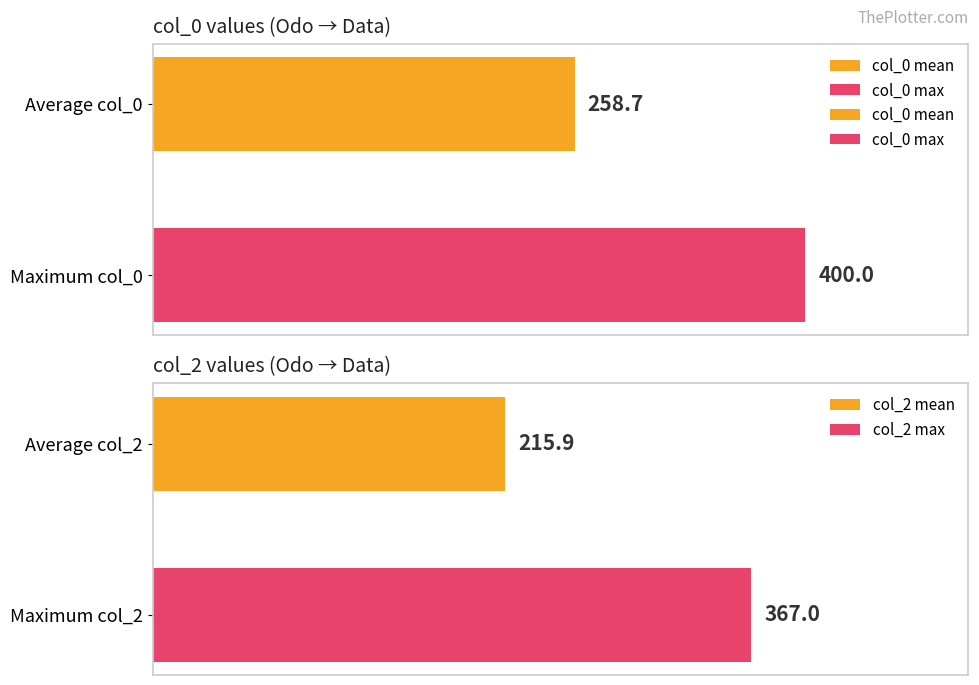

What is the average value of the col_0 series?

259